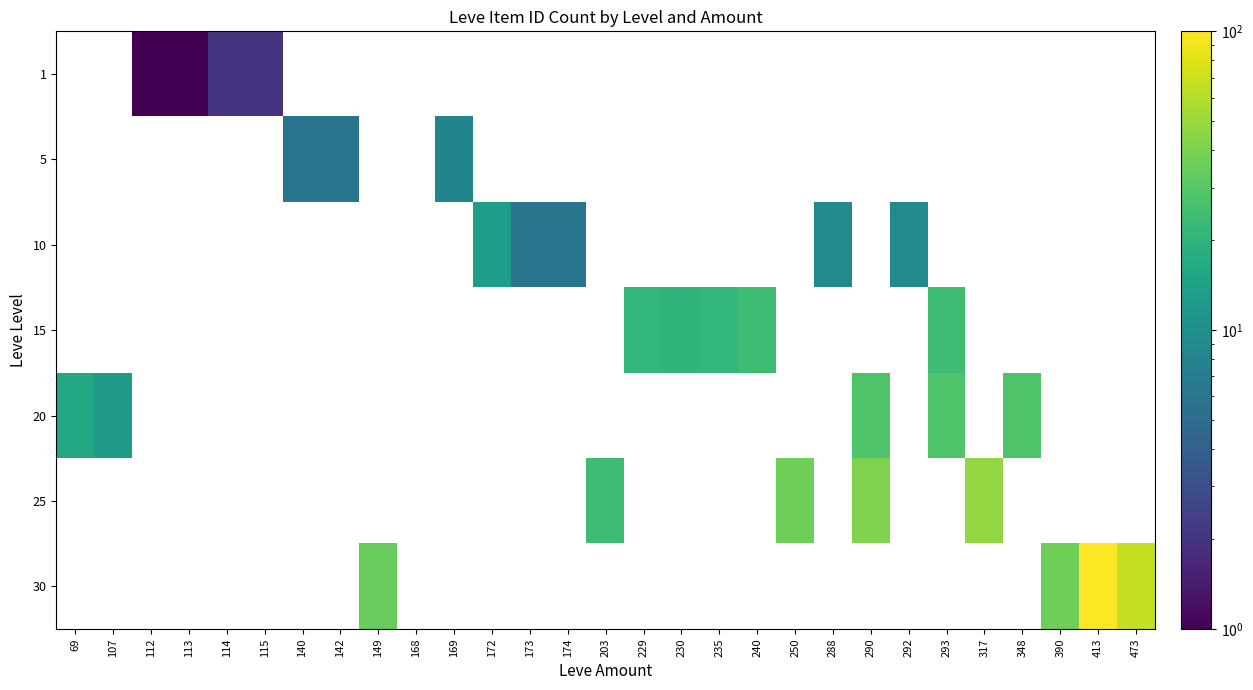

Reading left to right, list all the values displayed in this chart.

1: 69=0	107=0	112=1	113=1	114=2	115=2	140=0	142=0	149=0	168=0	169=0	172=0	173=0	174=0	203=0	229=0	230=0	235=0	240=0	250=0	288=0	290=0	292=0	293=0	317=0	348=0	390=0	413=0	473=0
5: 69=0	107=0	112=0	113=0	114=0	115=0	140=6	142=6	149=0	168=0	169=8	172=0	173=0	174=0	203=0	229=0	230=0	235=0	240=0	250=0	288=0	290=0	292=0	293=0	317=0	348=0	390=0	413=0	473=0
10: 69=0	107=0	112=0	113=0	114=0	115=0	140=0	142=0	149=0	168=0	169=0	172=13	173=6	174=6	203=0	229=0	230=0	235=0	240=0	250=0	288=9	290=0	292=9	293=0	317=0	348=0	390=0	413=0	473=0
15: 69=0	107=0	112=0	113=0	114=0	115=0	140=0	142=0	149=0	168=0	169=0	172=0	173=0	174=0	203=0	229=21	230=20	235=21	240=24	250=0	288=0	290=0	292=0	293=24	317=0	348=0	390=0	413=0	473=0
20: 69=16	107=12	112=0	113=0	114=0	115=0	140=0	142=0	149=0	168=0	169=0	172=0	173=0	174=0	203=0	229=0	230=0	235=0	240=0	250=0	288=0	290=28	292=0	293=28	317=0	348=28	390=0	413=0	473=0
25: 69=0	107=0	112=0	113=0	114=0	115=0	140=0	142=0	149=0	168=0	169=0	172=0	173=0	174=0	203=24	229=0	230=0	235=0	240=0	250=36	288=0	290=41	292=0	293=0	317=47	348=0	390=0	413=0	473=0
30: 69=0	107=0	112=0	113=0	114=0	115=0	140=0	142=0	149=34	168=0	169=0	172=0	173=0	174=0	203=0	229=0	230=0	235=0	240=0	250=0	288=0	290=0	292=0	293=0	317=0	348=0	390=36	413=99	473=67